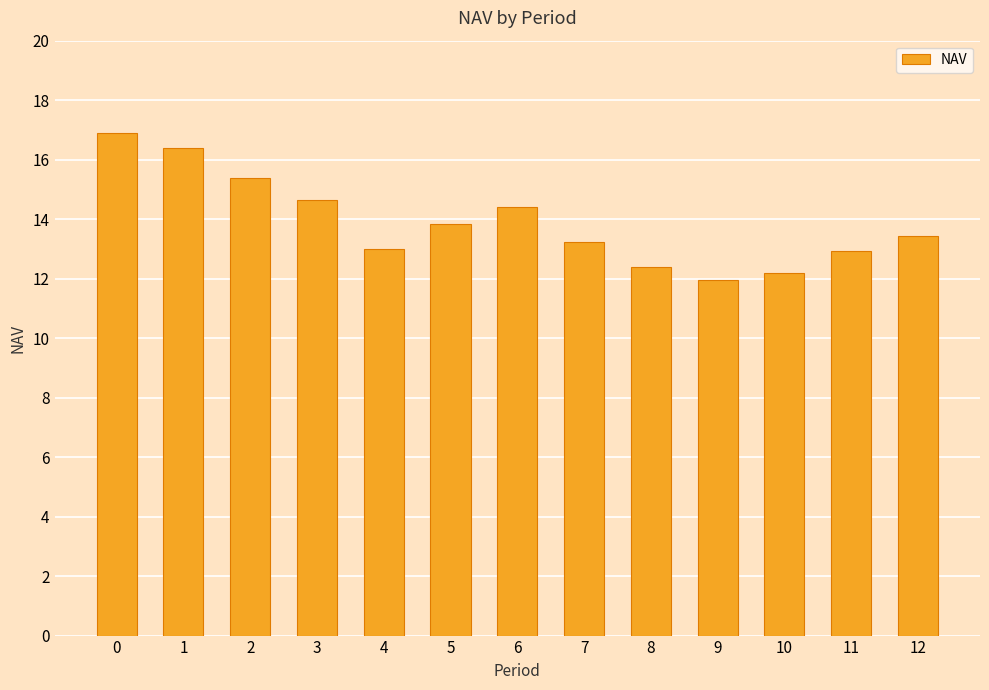

The value at 8 is 5.6. True or false?

False